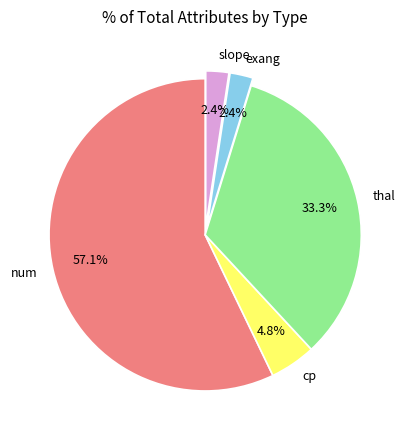

Which category has the biggest portion of the pie?

num